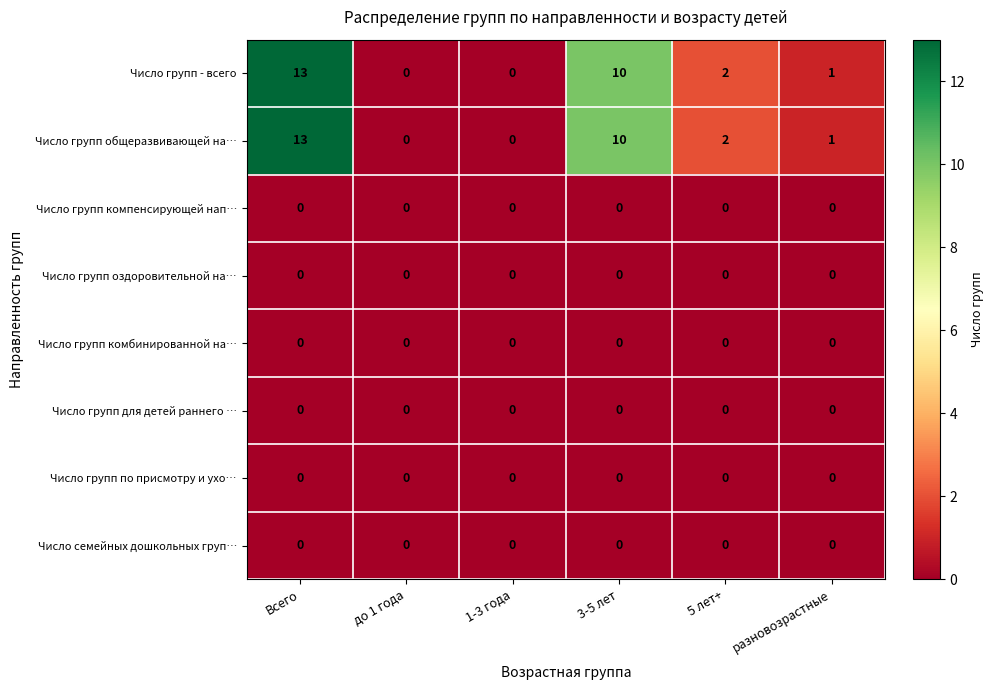

Which category has the highest value in the Число групп общеразвивающей на… series?

Всего